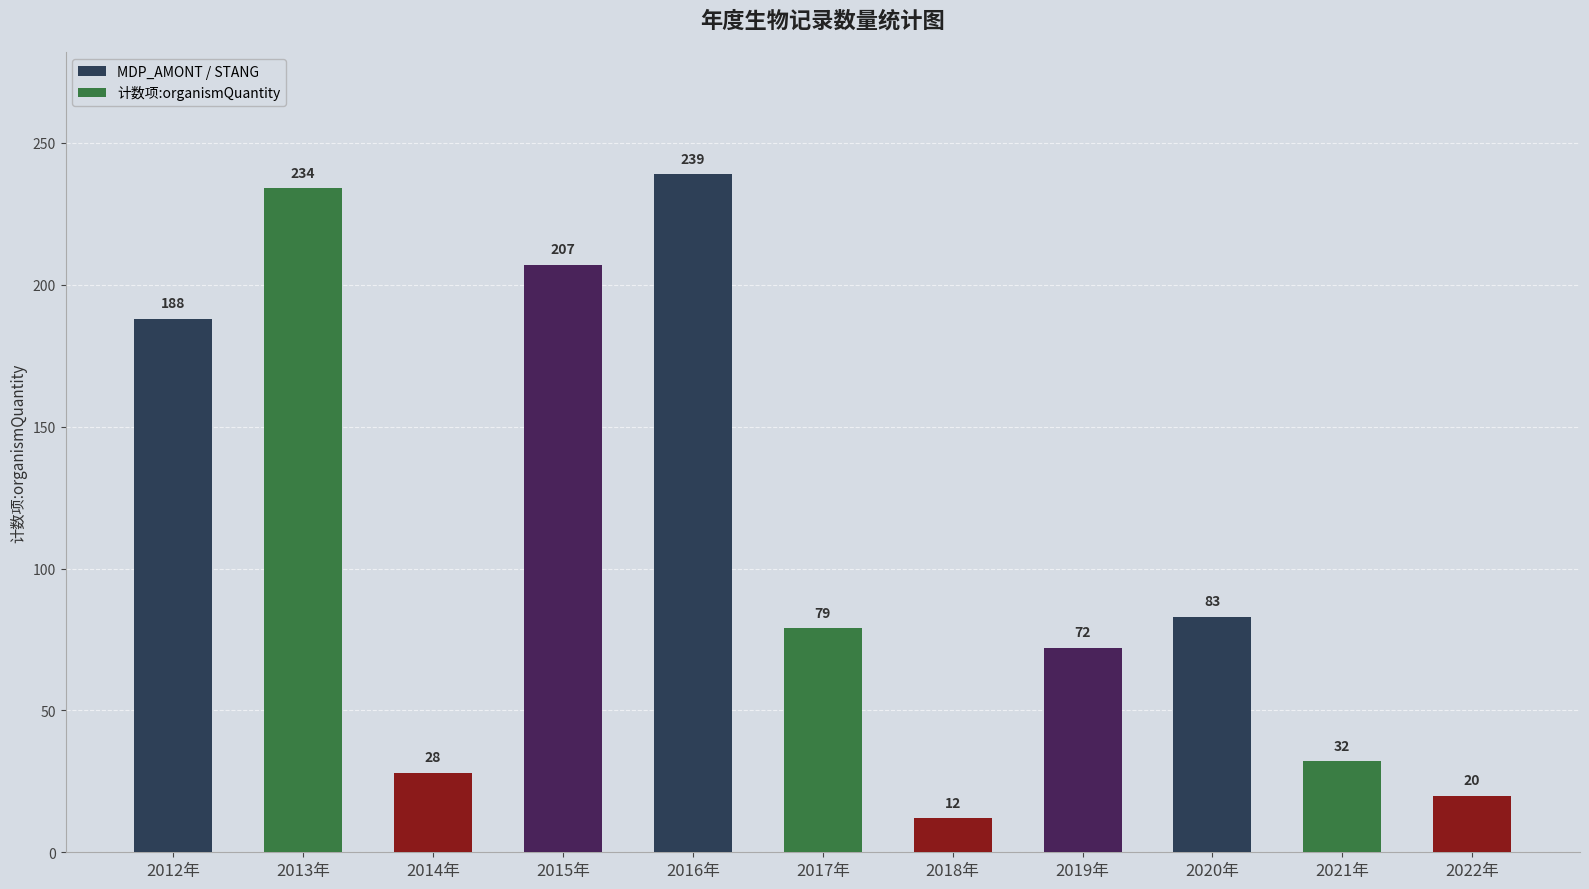

What position from the left is 2015年?

4